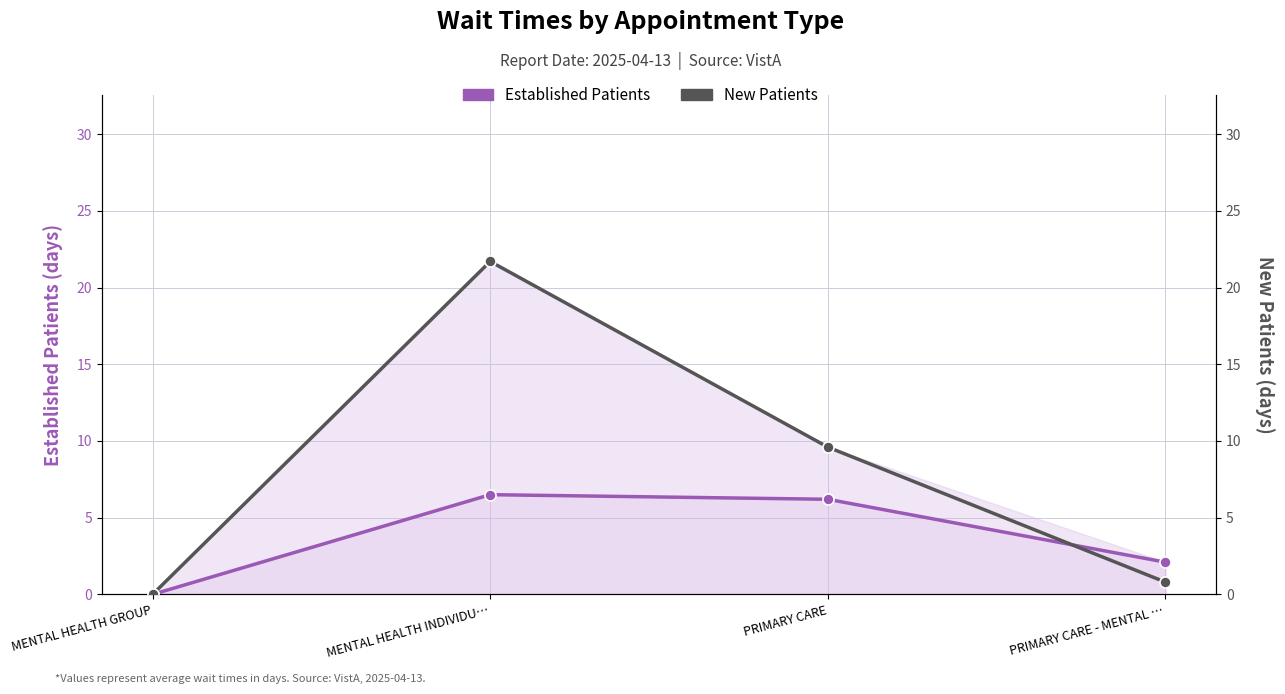

Is it true that New Patients equals 9.6 at PRIMARY CARE?

True